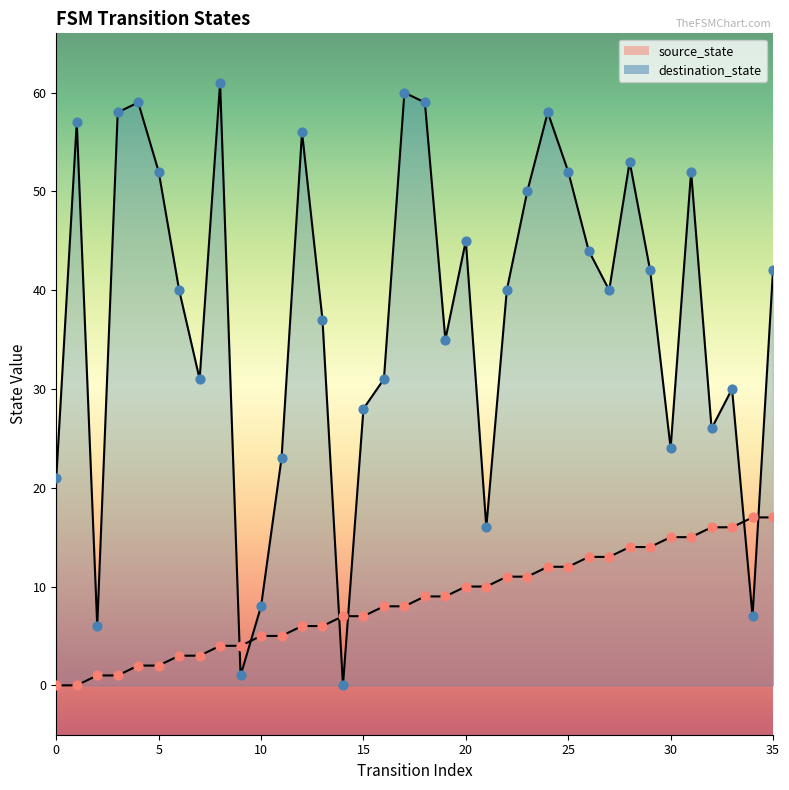

What is the total value across all series at 20?

55